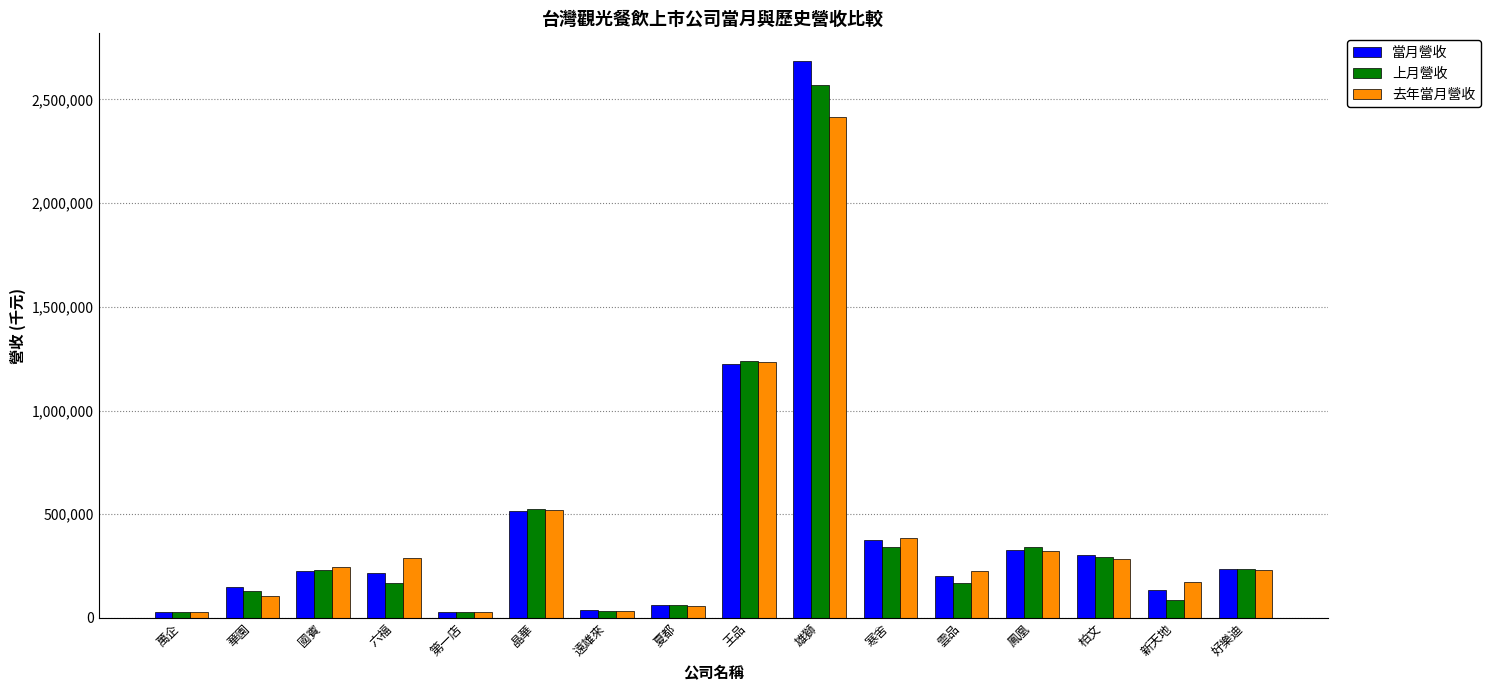

What is the maximum value shown in the chart?

2684773